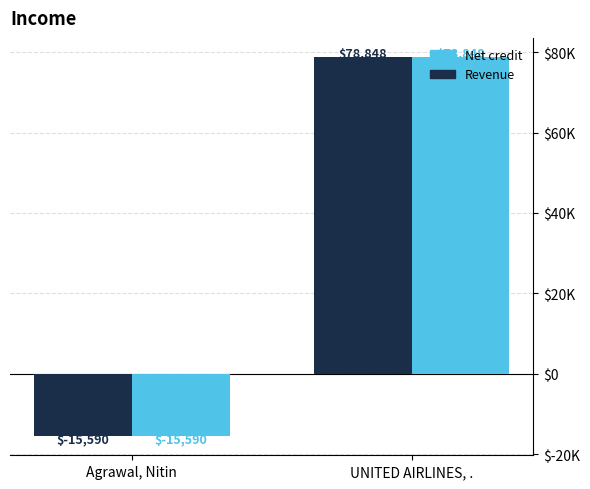

The value of SUMFT_DEBITPERBILL_NO at UNITED AIRLINES, . is 107215.0. True or false?

False